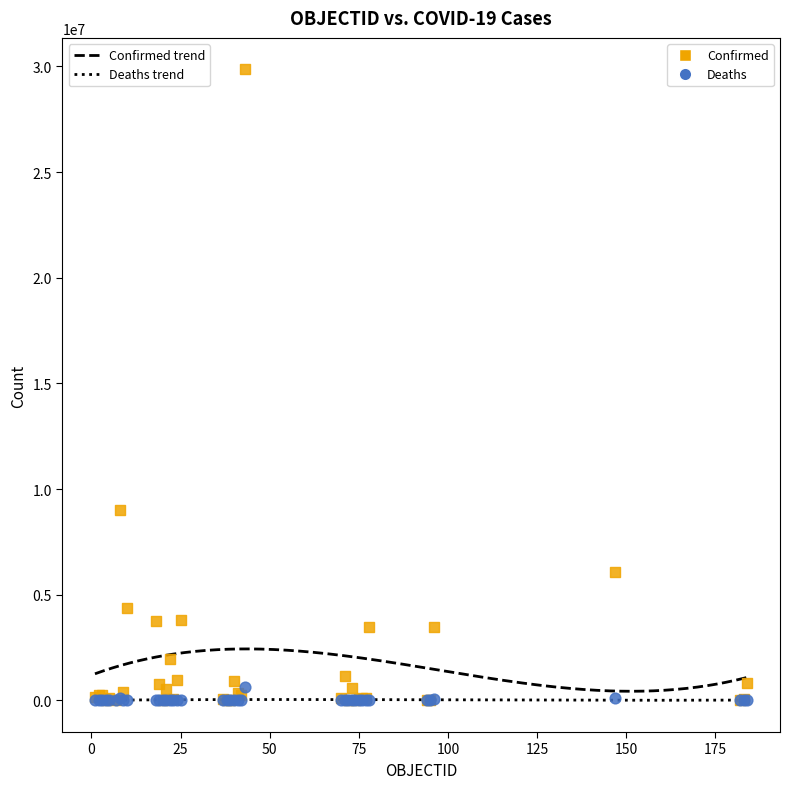

In the Confirmed series, what Y value is closest to 14932475?

9032162